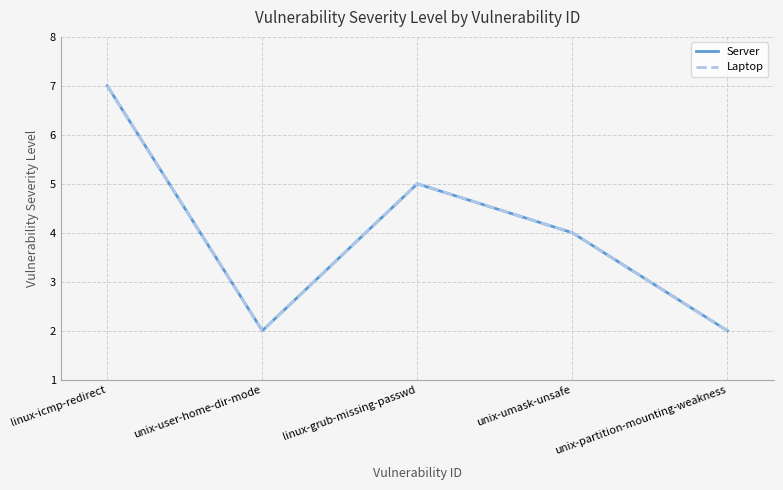

Does the chart have visible grid lines?

Yes